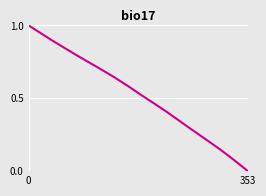

What is the average value?

0.6